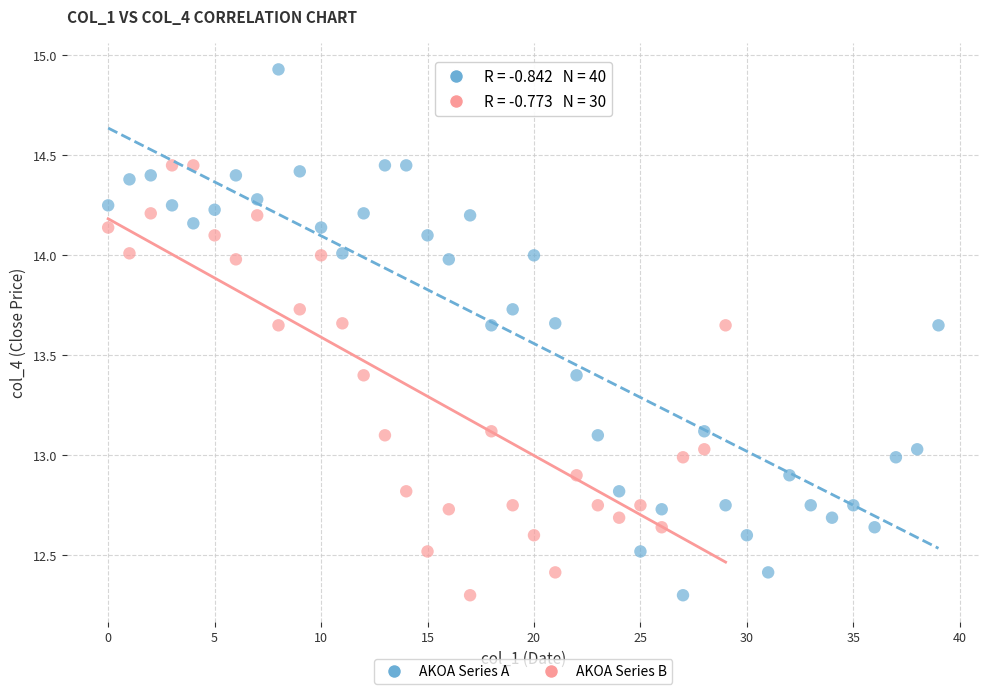

Which series reaches the maximum Y coordinate?

AKOA Series A